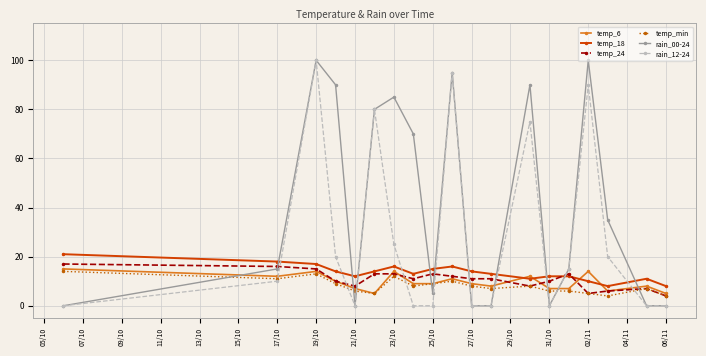

True or false: rain_12-24 has more than 0 interior local peaks.

True